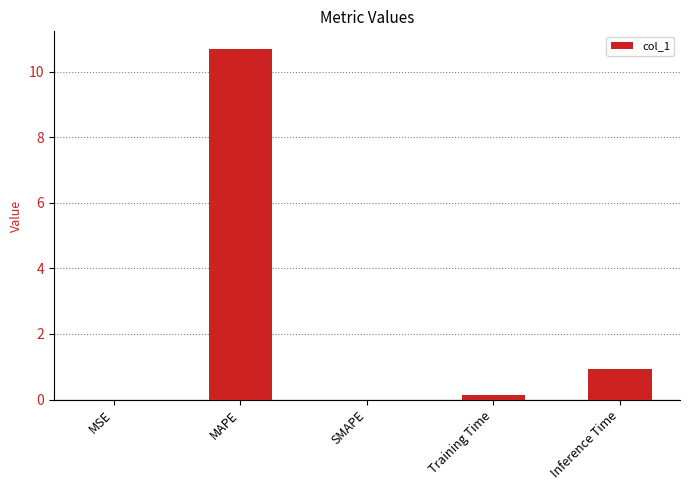

The value at MAPE is 2.7. True or false?

False